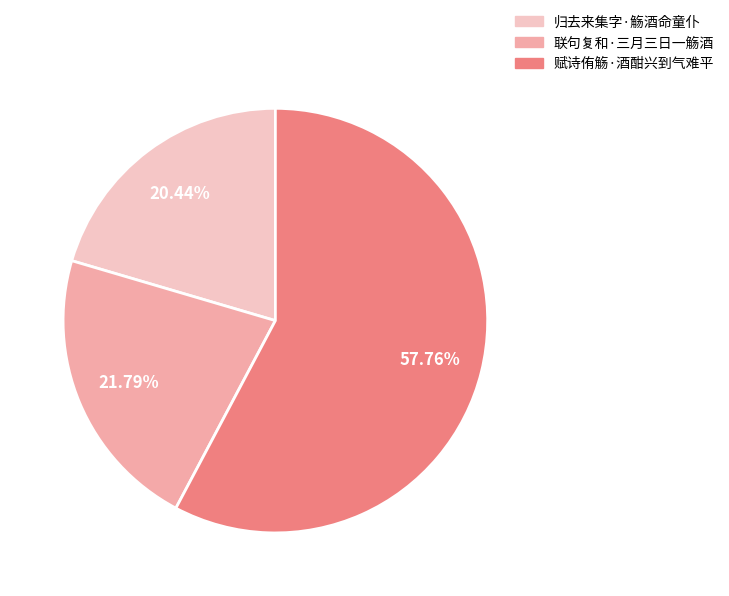

To the nearest percent, what is the difference between the largest and smallest slice percentages?

37%